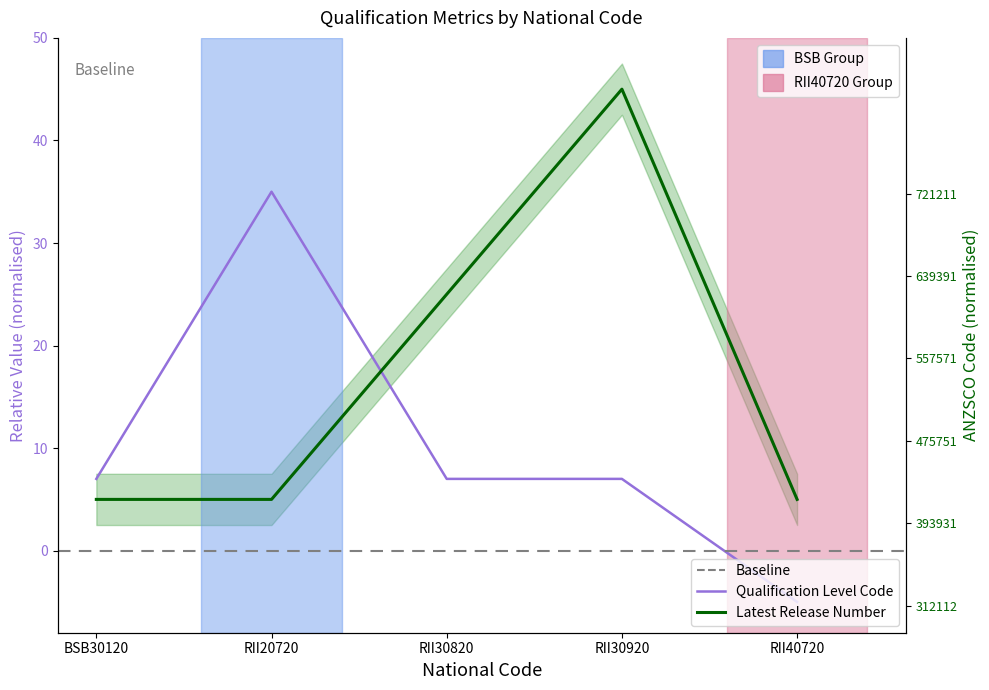

After their last crossing, which series has the higher values: Qualification Level Code or Latest Release Number?

Latest Release Number